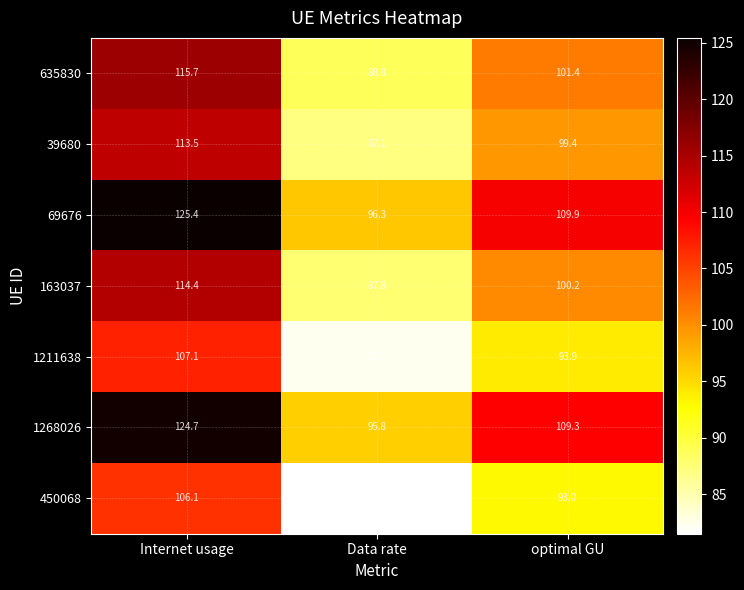

Which category has the lowest value across all series?

Data rate